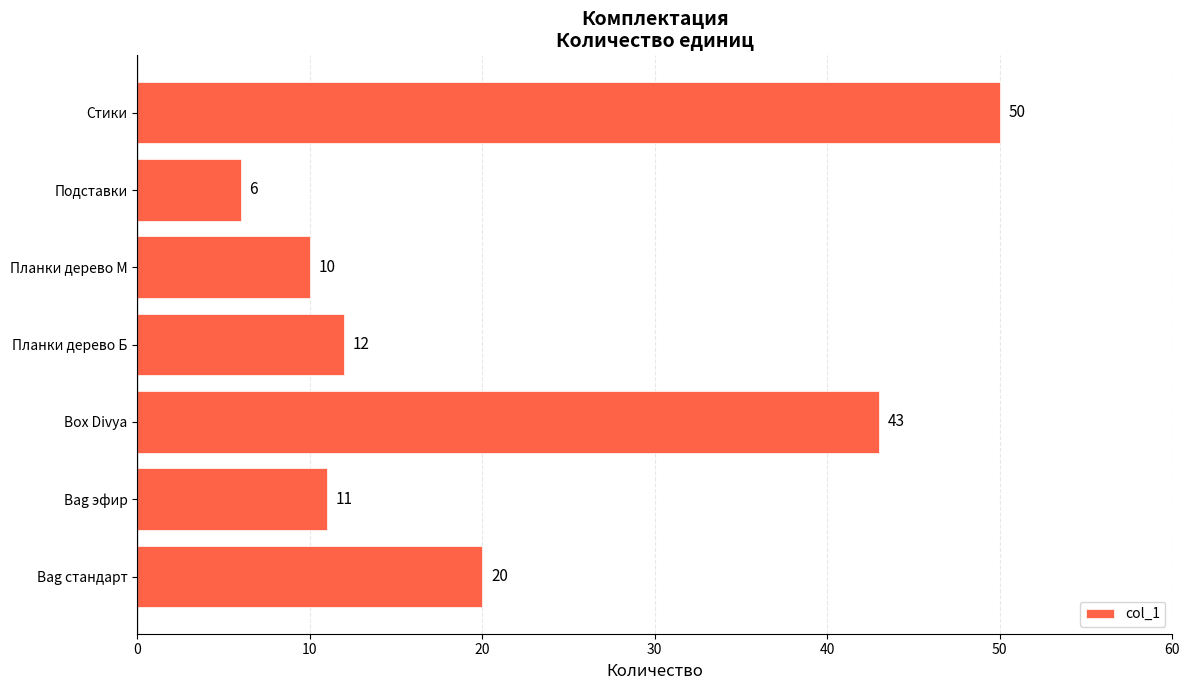

Where is the data nearest to the value 28?

Bag стандарт